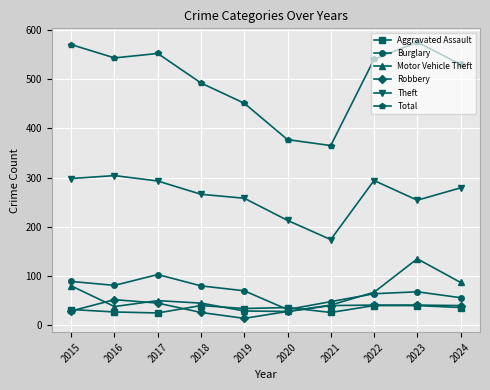

What is the average value of the Theft series?

263